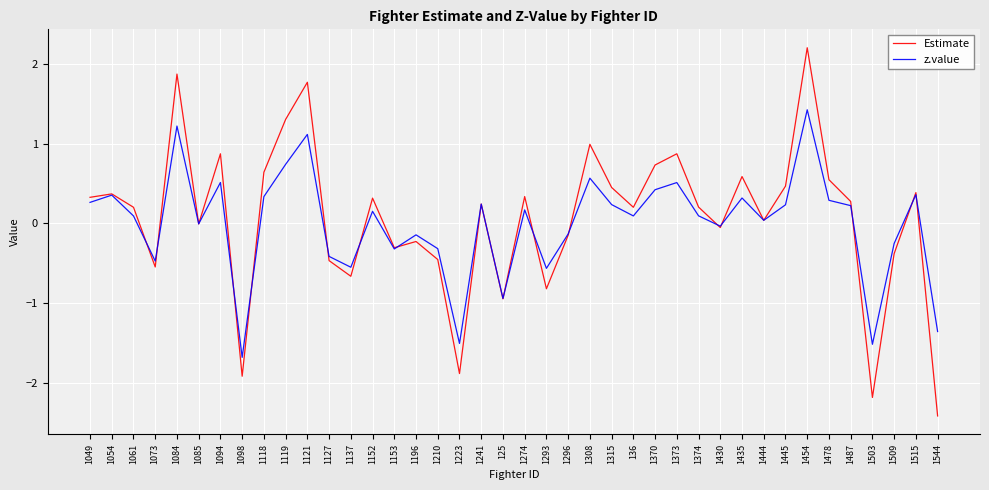

What position from the left is 1137?

13